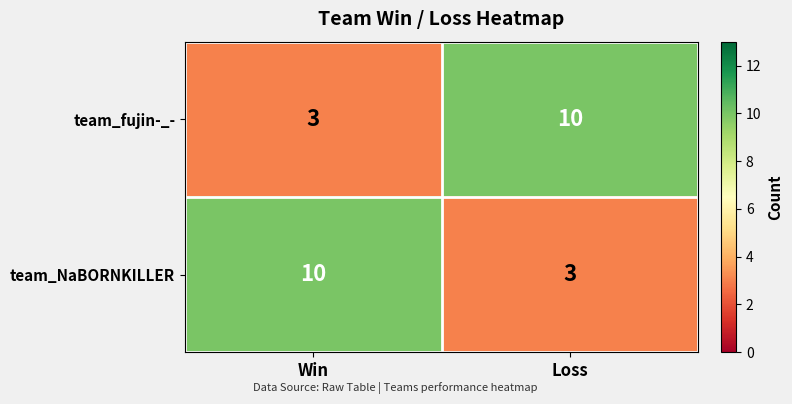

How many categories are shown in the chart?

2